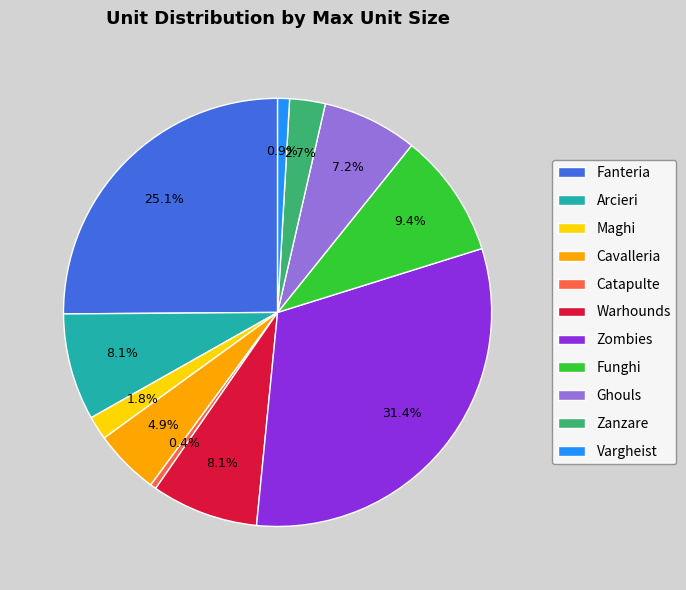

Which slice is the largest?

Zombies